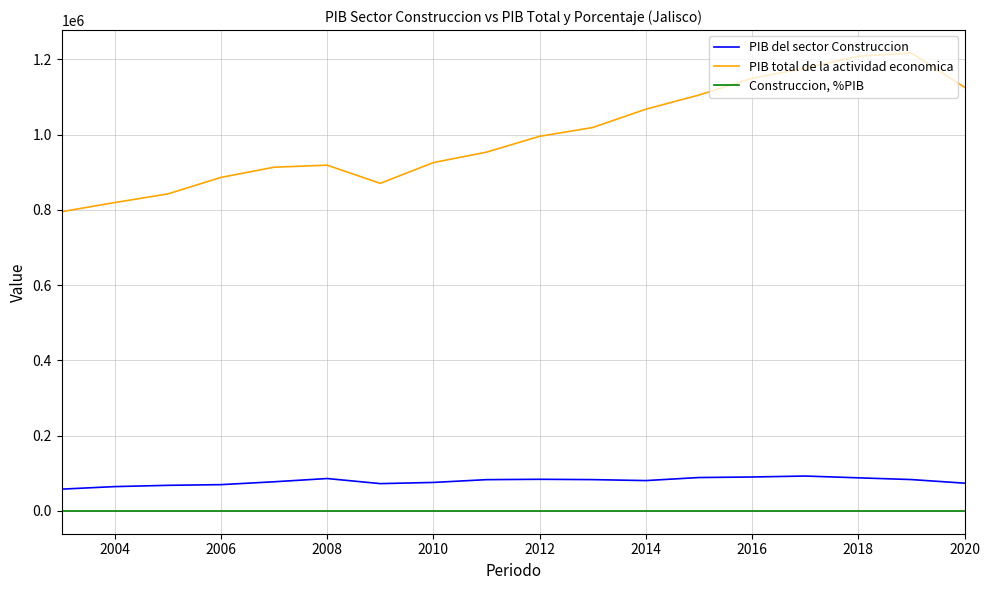

How many categories are shown in the chart?

18